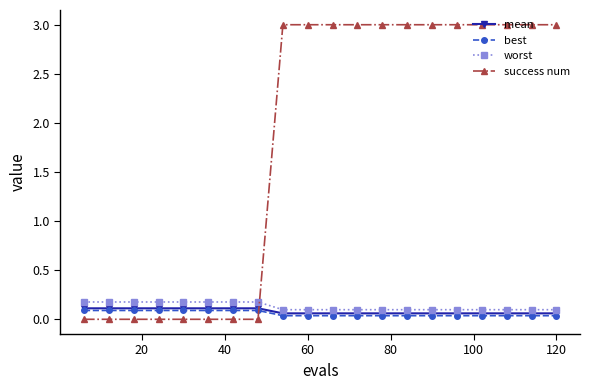

Which series has the largest range (max minus min)?

success num